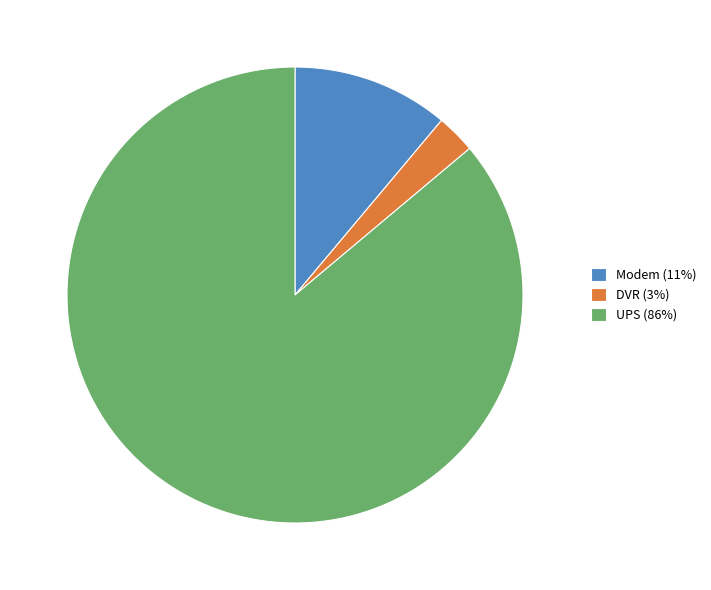

Rank the categories by value from highest to lowest.

UPS, Modem, DVR